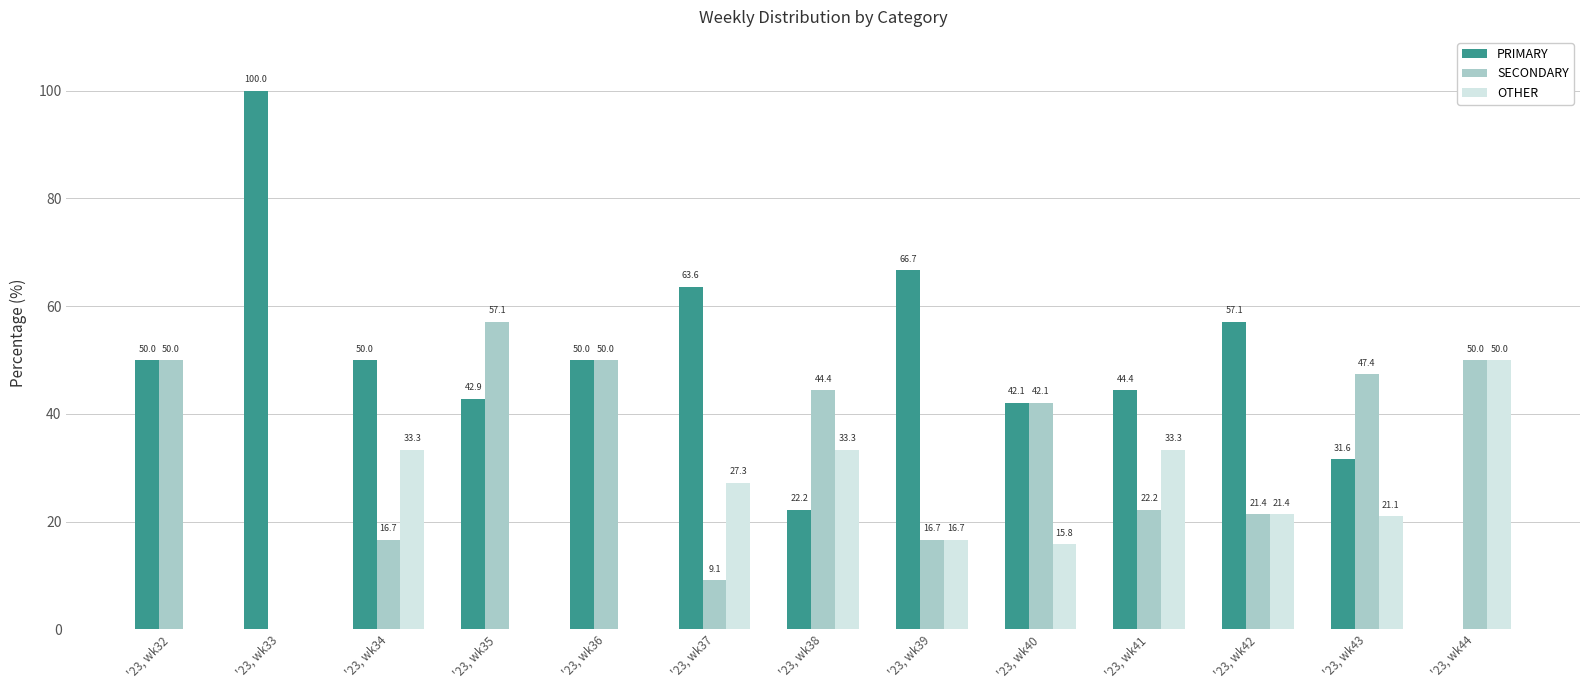

Which category has the highest value across all series?

'23, wk33